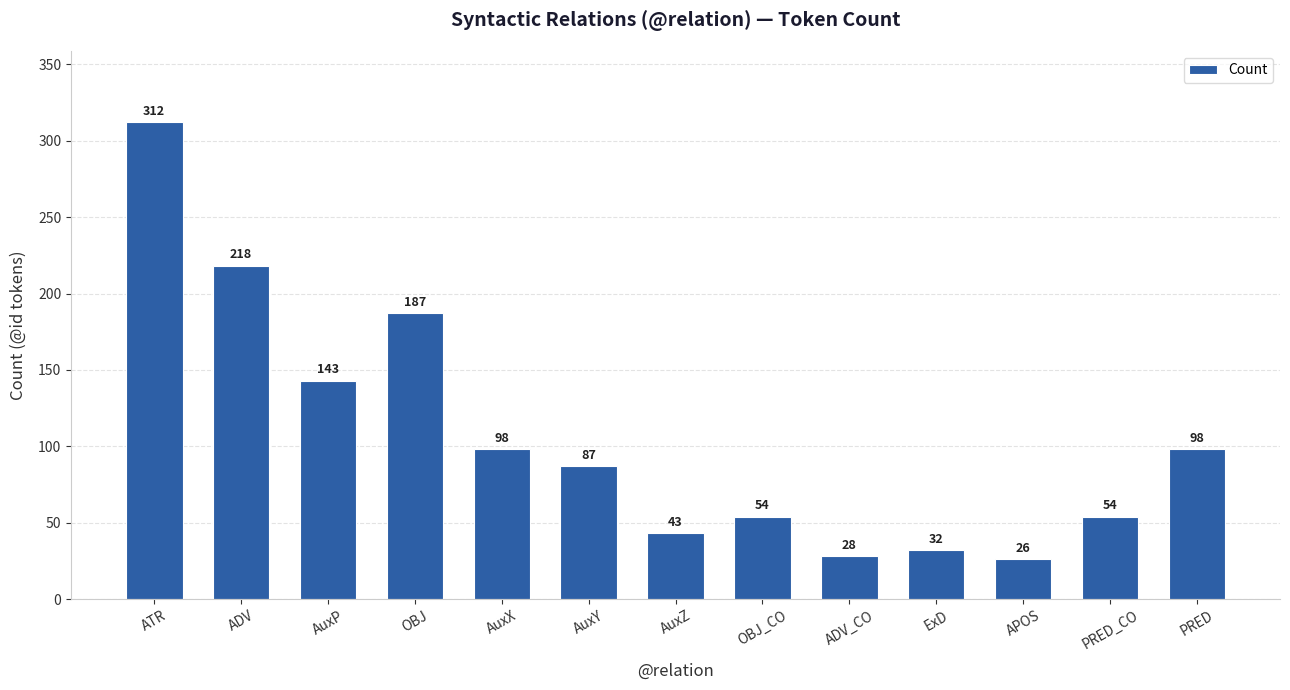

At which label does the data first exceed 87?

ATR